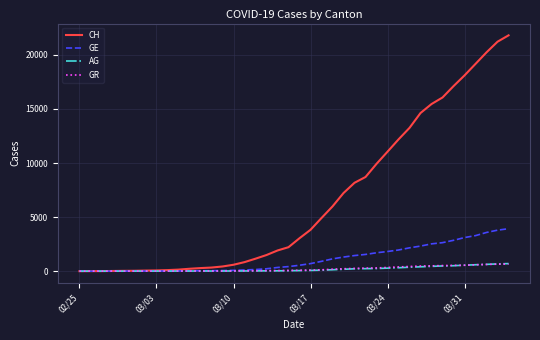

Which series has the largest total across all categories?

CH